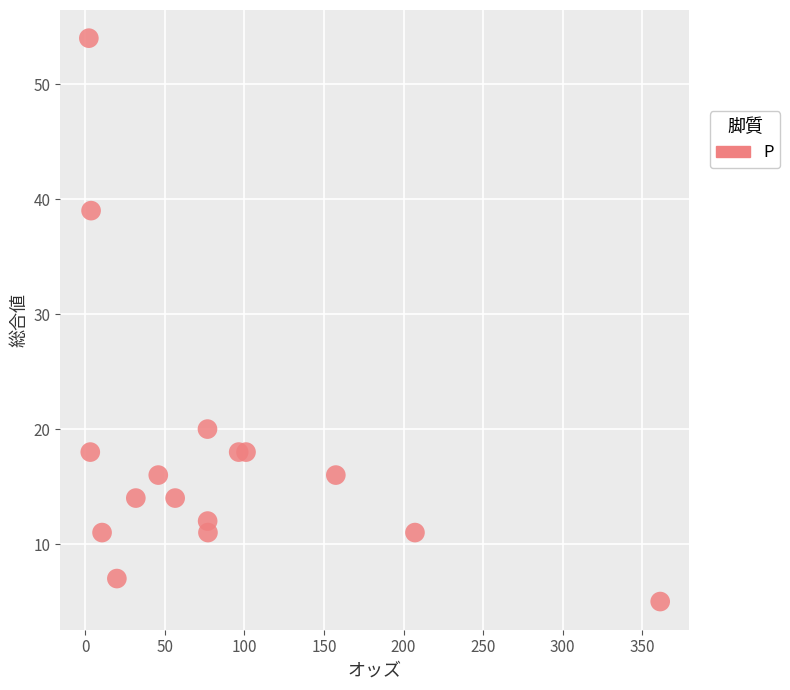

What is the range of Y values (max minus min)?

49